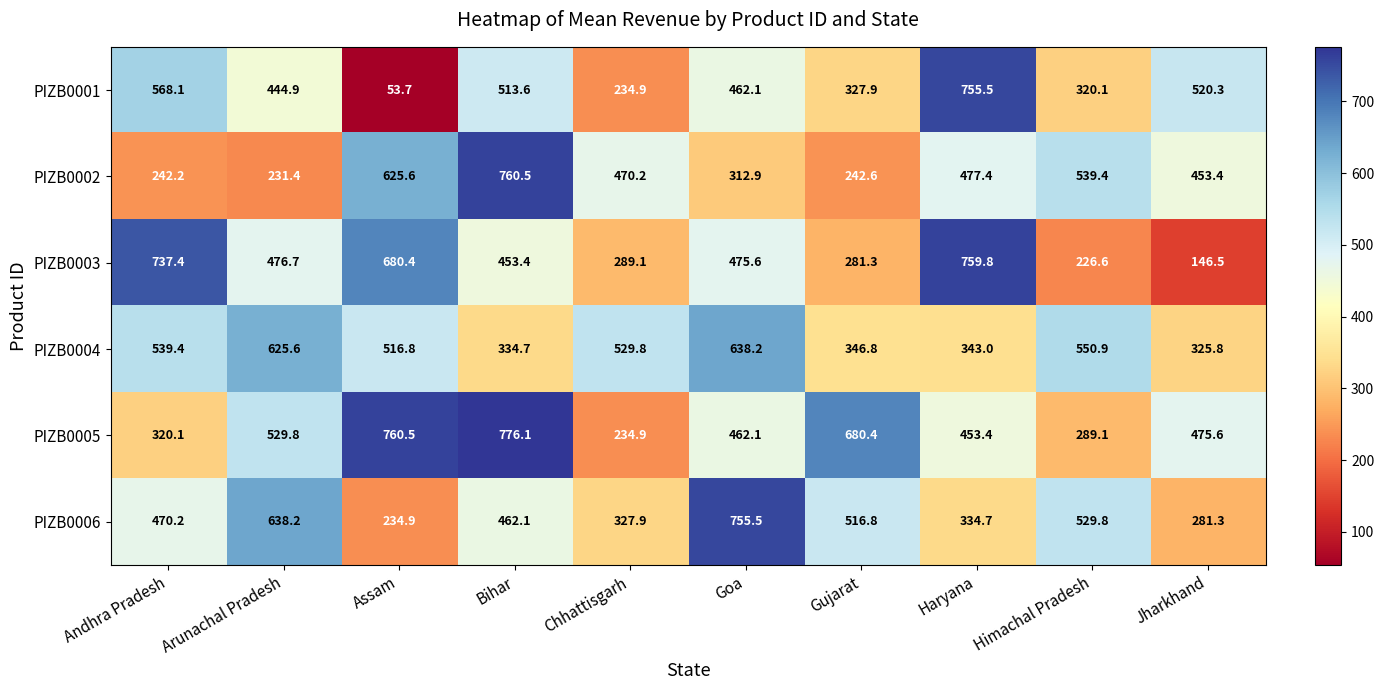

How many categories are shown in the chart?

10